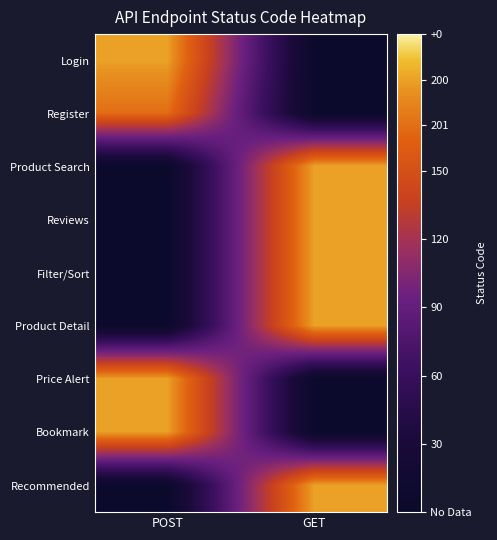

Count the number of data series in this chart.

9